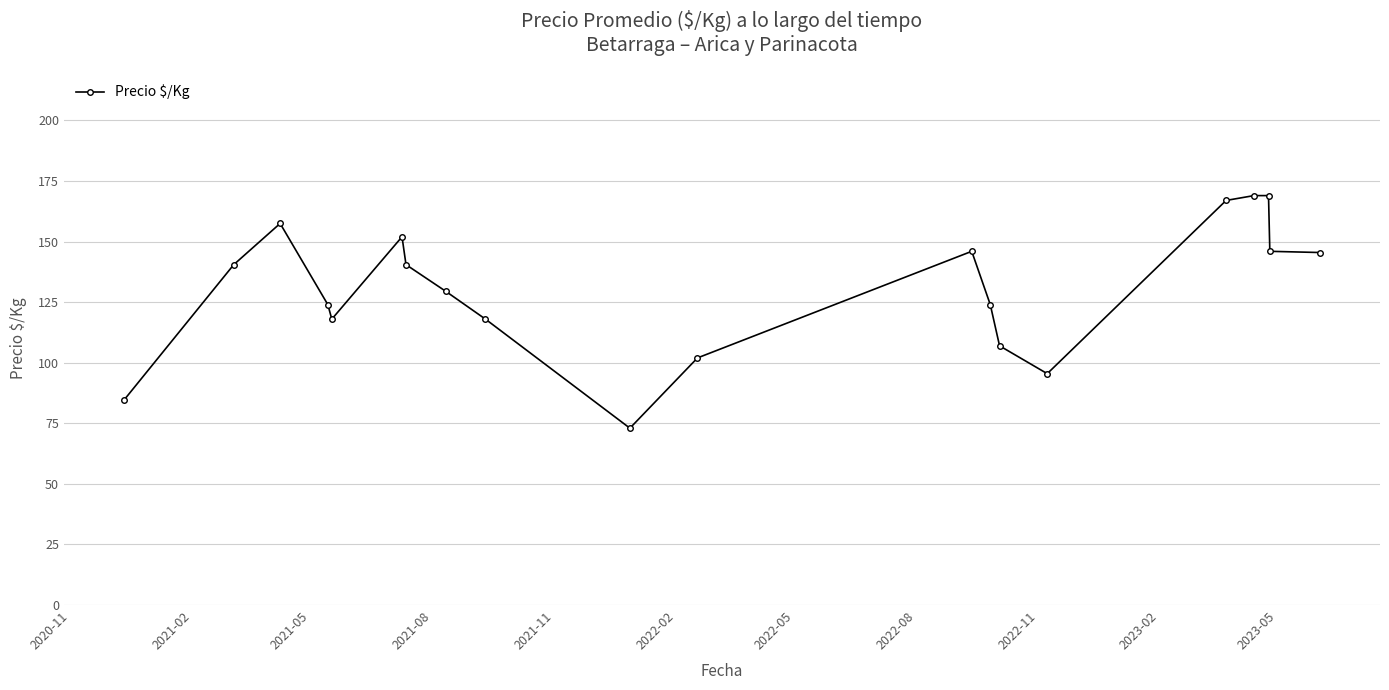

True or false: the data has more than 2 interior local peaks.

True